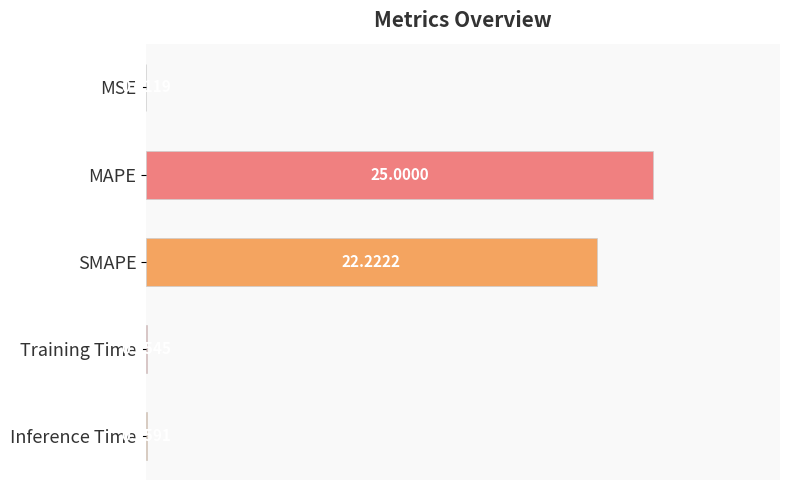

At which category does the chart reach its peak across all series?

MAPE